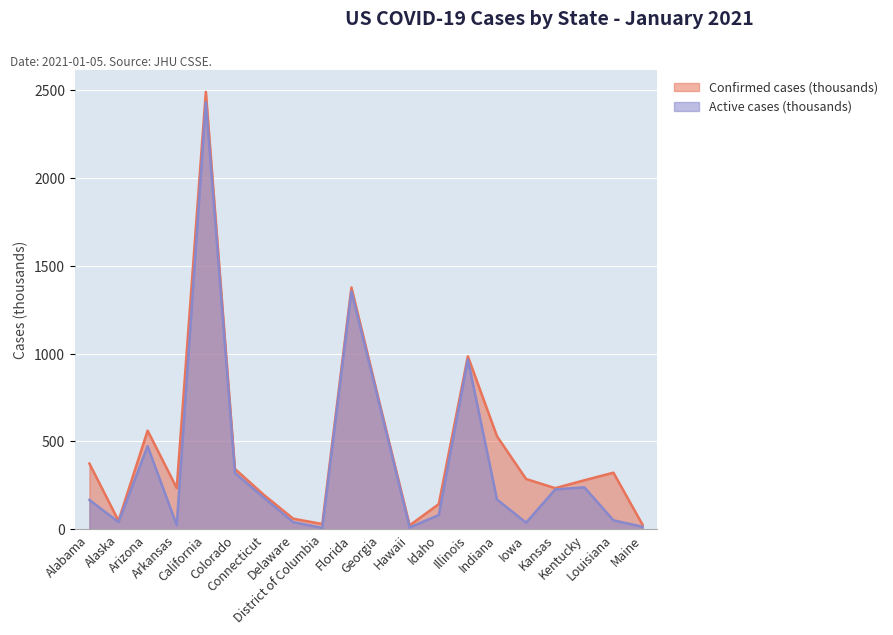

Which category has the highest value across all series?

California